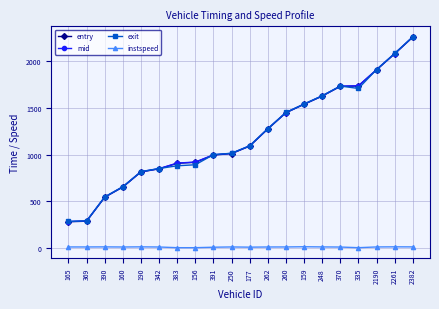

What is the label of the 16th point from the left?

370